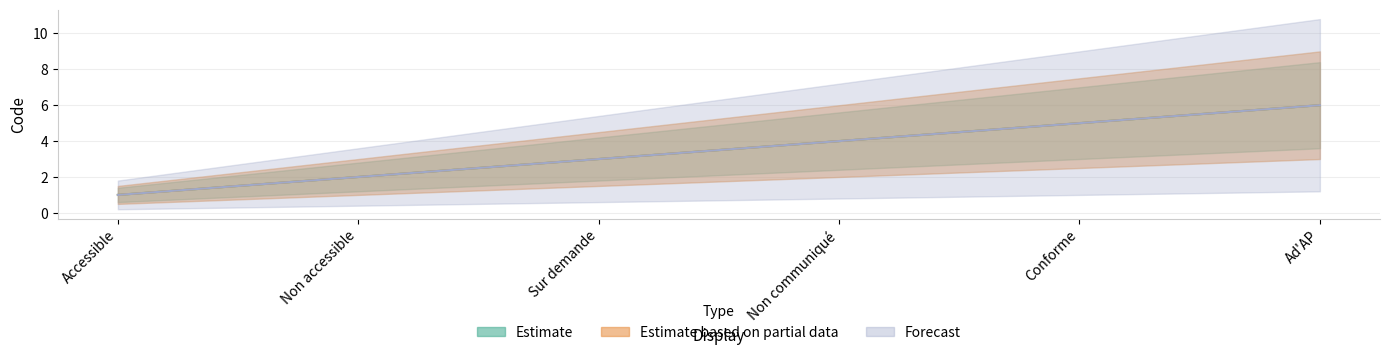

What is the label of the 3rd point from the left?

Sur demande